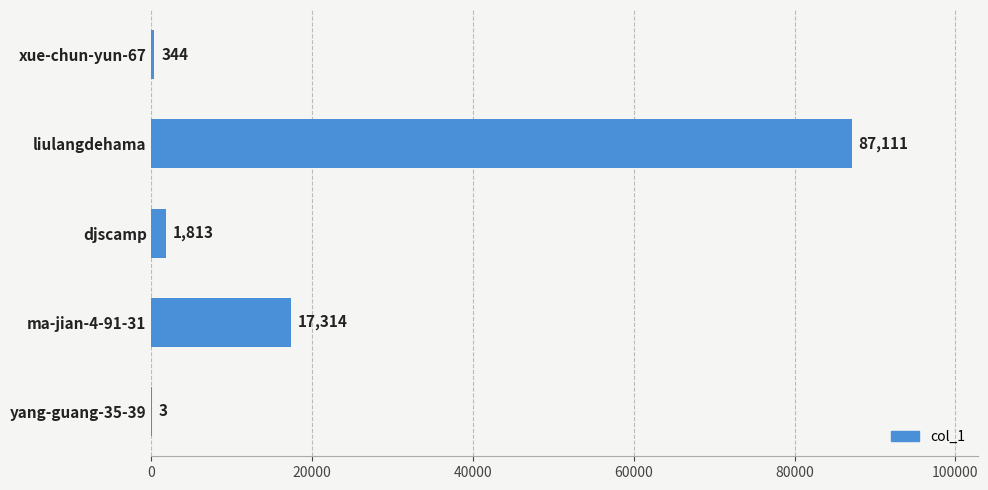

What is the change in value from ma-jian-4-91-31 to xue-chun-yun-67?

-16970